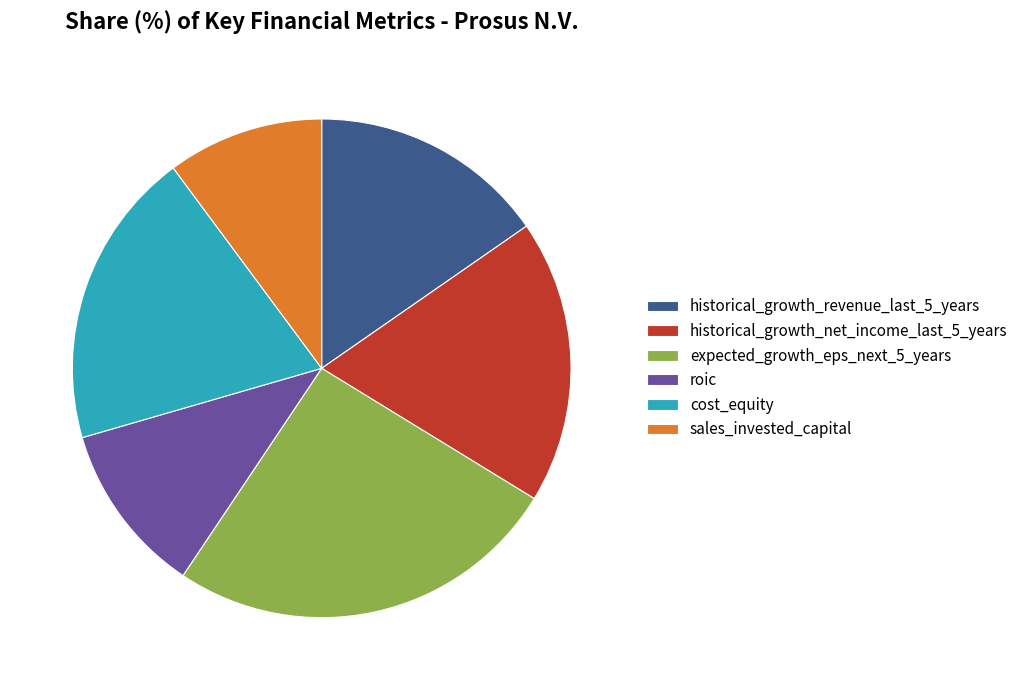

Between historical_growth_net_income_last_5_years and sales_invested_capital, which is larger?

historical_growth_net_income_last_5_years